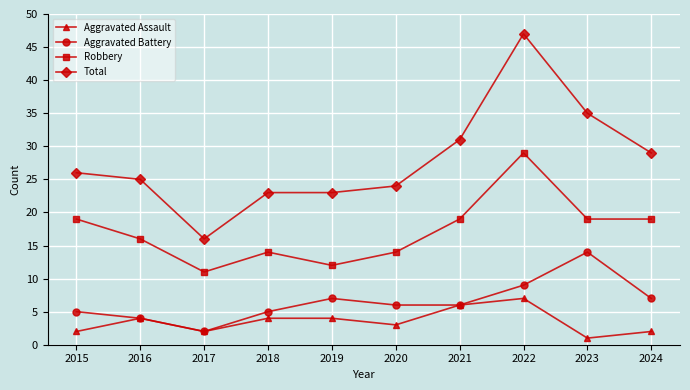

How many series are shown in this chart?

4